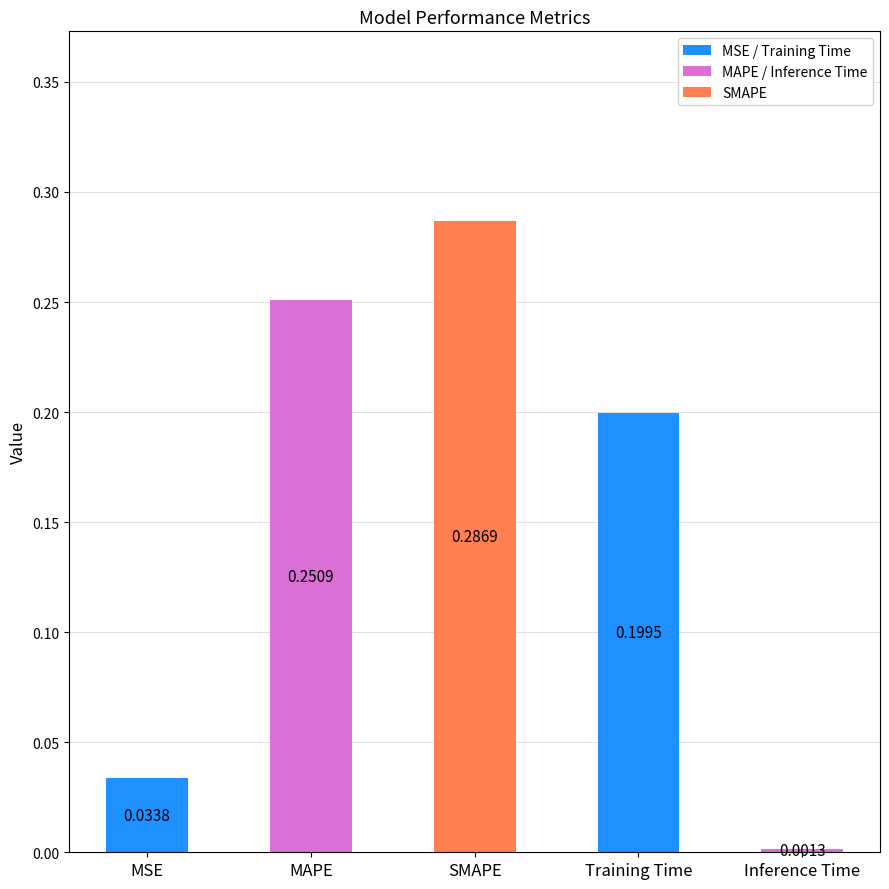

Which category has the highest value across all series?

SMAPE